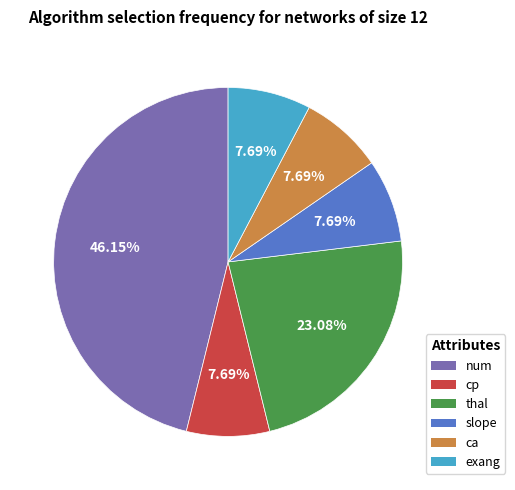

Is there a majority slice in this chart?

No